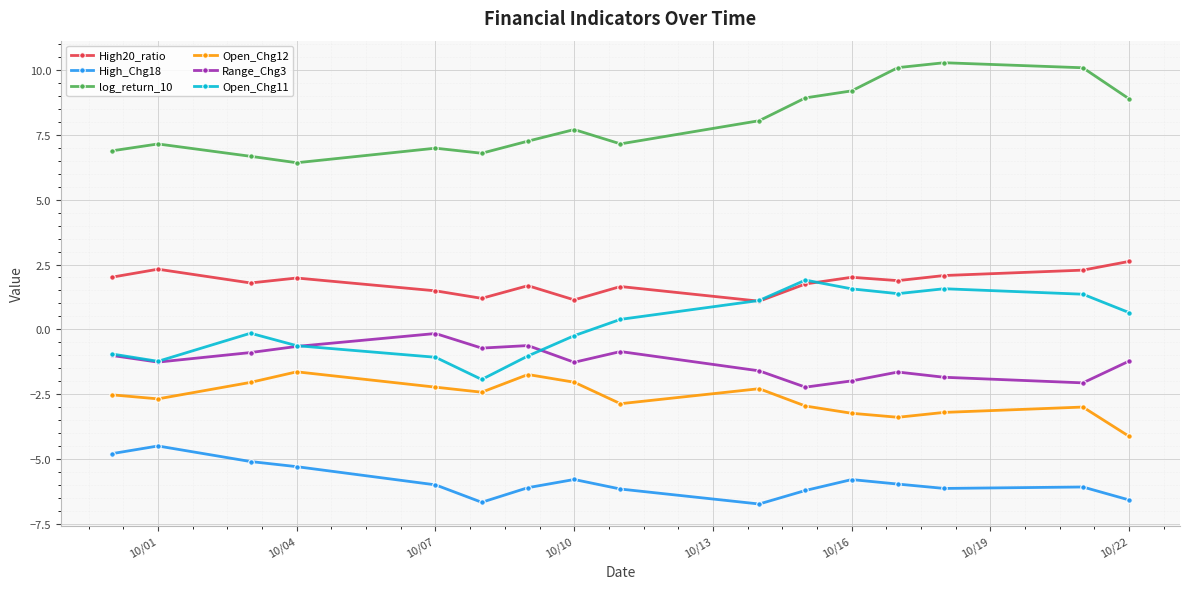

What is the value of the Open_Chg12 point at the 5th from the left?

-2.2